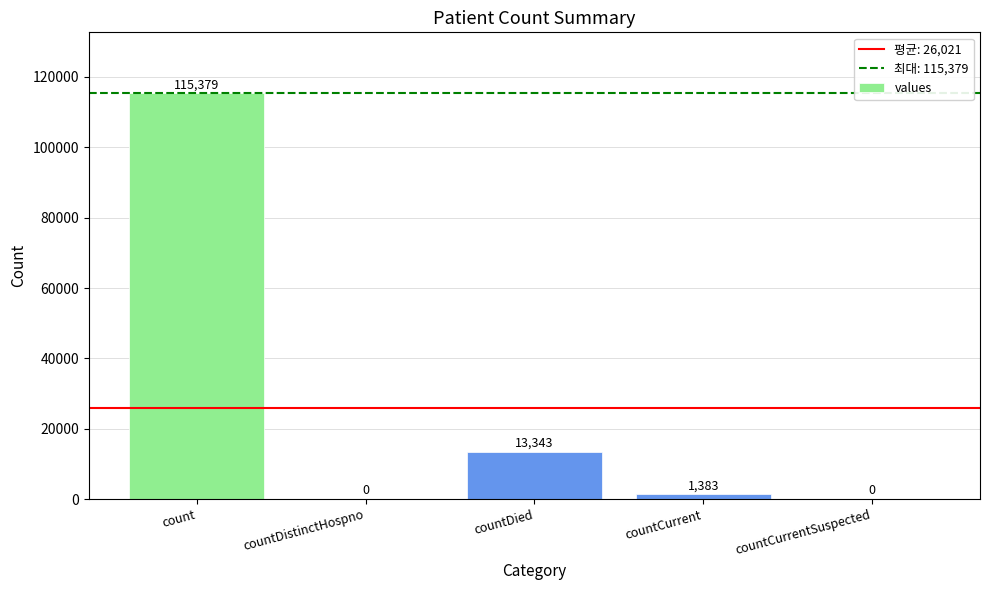

What is the sum of the values at countDistinctHospno and count?

115379